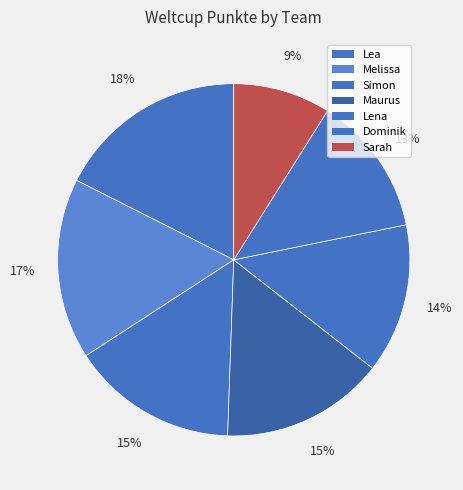

What percentage is NOT represented by Simon?

84.7%